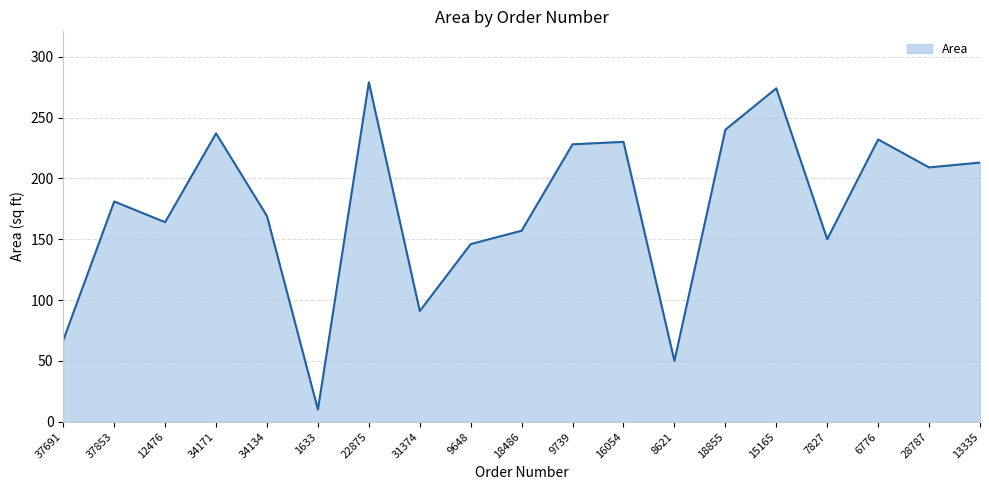

What is the maximum value shown in the chart?

279